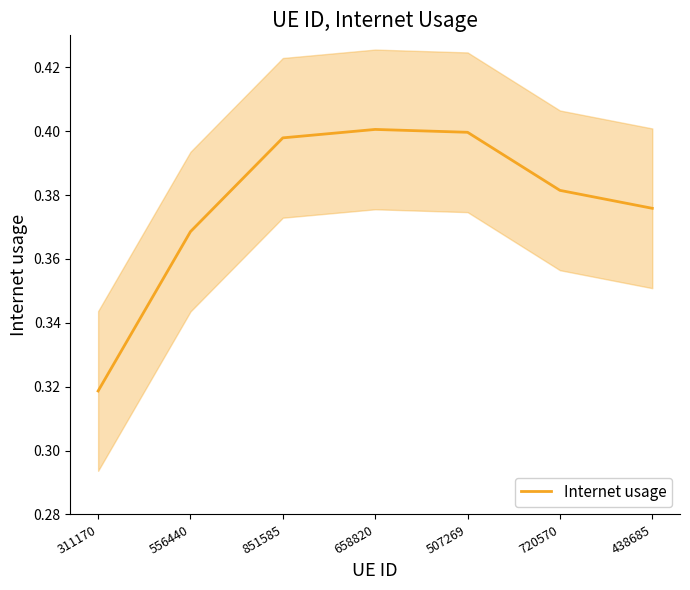

Reading left to right, extract all data points from this chart.

311170=0.3	556440=0.4	851585=0.4	658820=0.4	507269=0.4	720570=0.4	438685=0.4